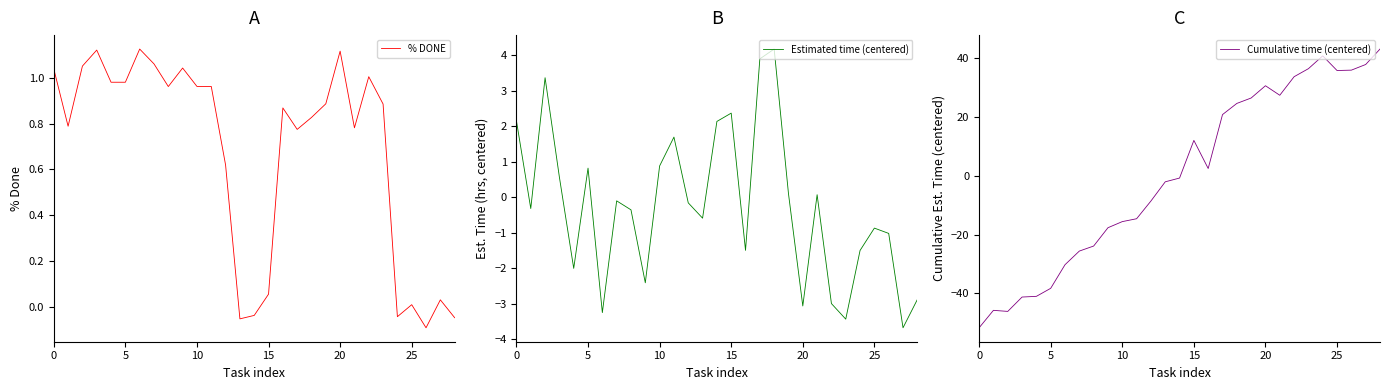

The value of % DONE at 20 is 1.7. True or false?

False